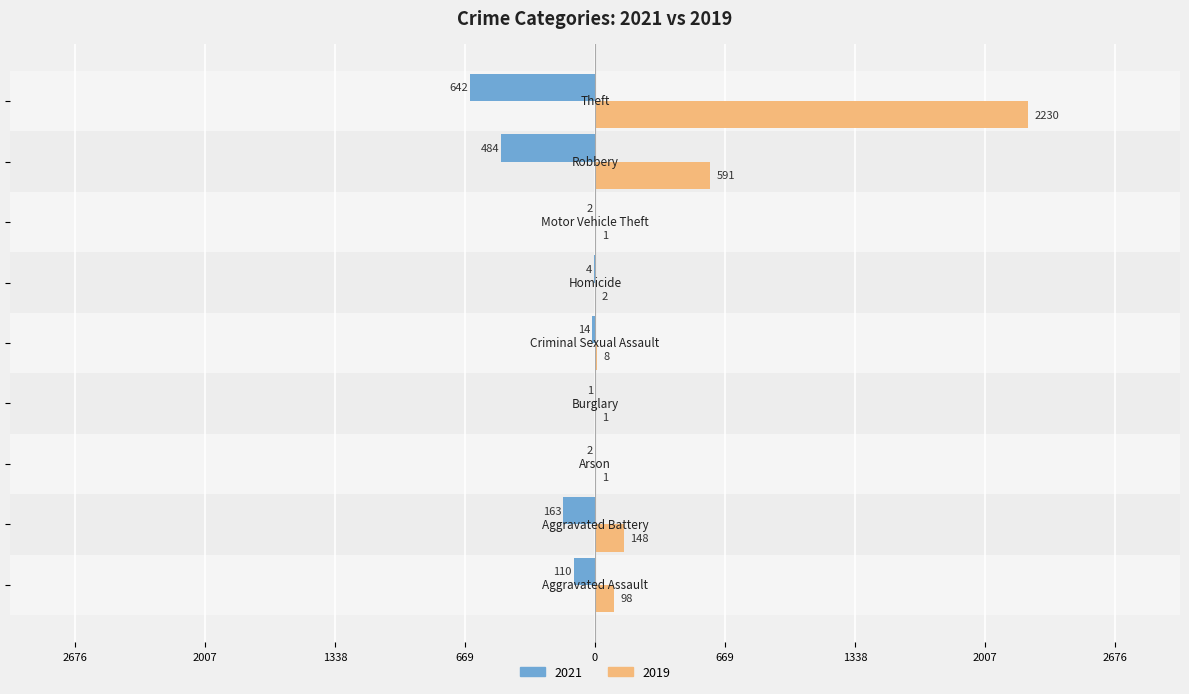

What are all the series names shown in the legend?

2021, 2019